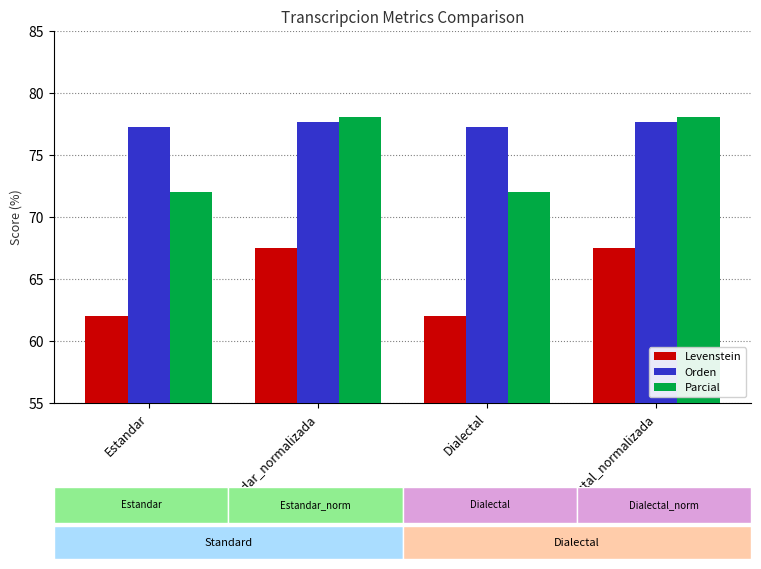

Reading right to left, list all the values displayed in this chart.

Levenstein: 67.5	62.0	67.5	62.0
Orden: 77.7	77.2	77.7	77.2
Parcial: 78.0	72.0	78.0	72.0